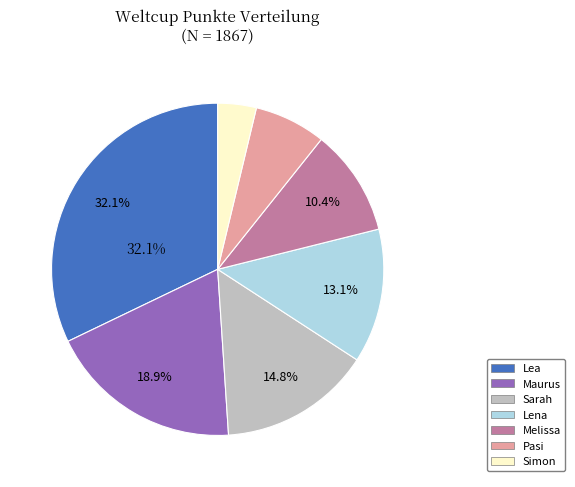

Approximately how many times larger is the value at Simon compared to Lena?

0.3